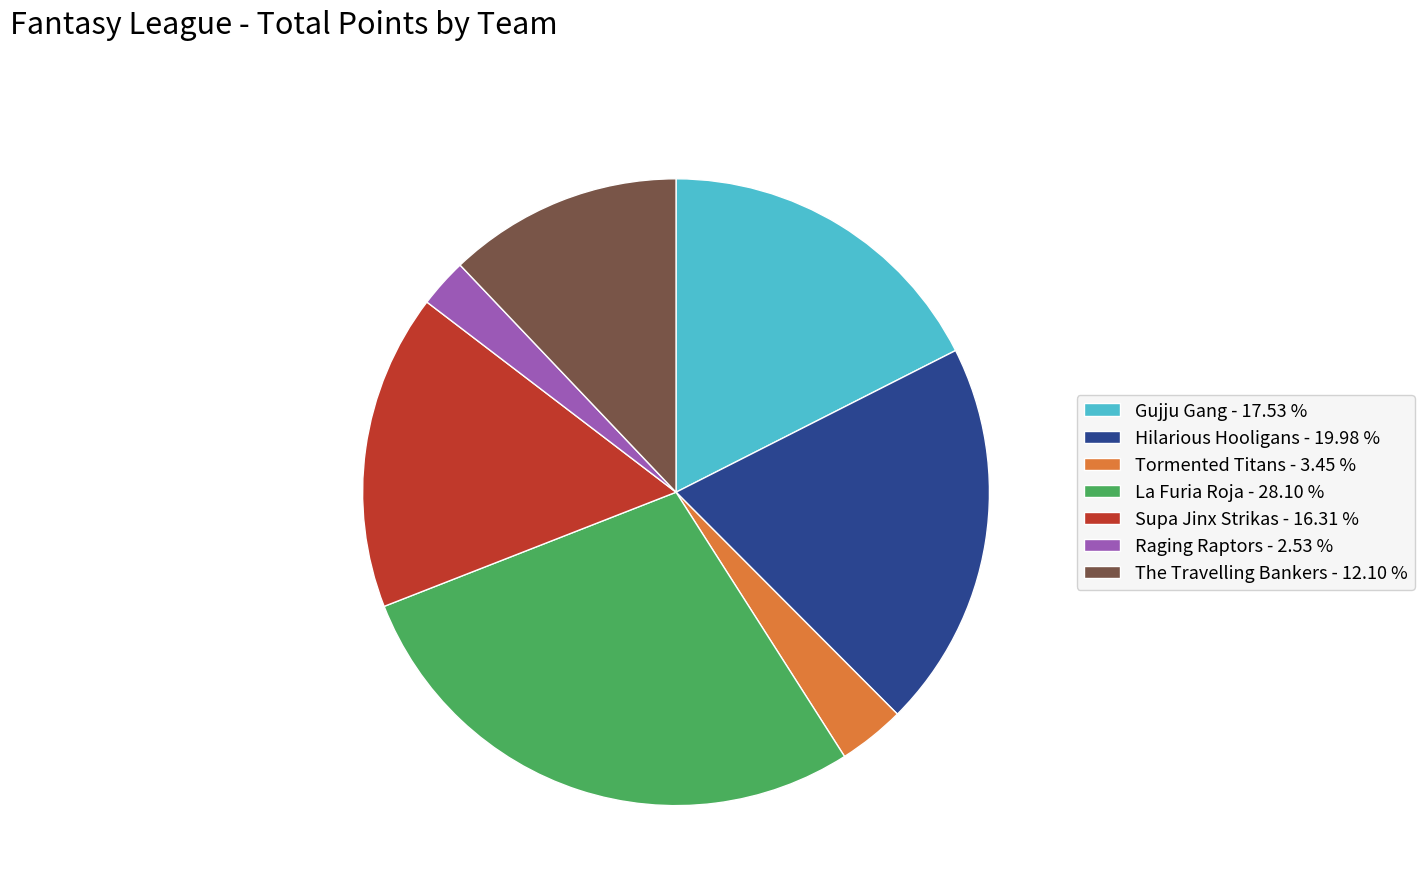

Which slice is the smallest?

Raging Raptors